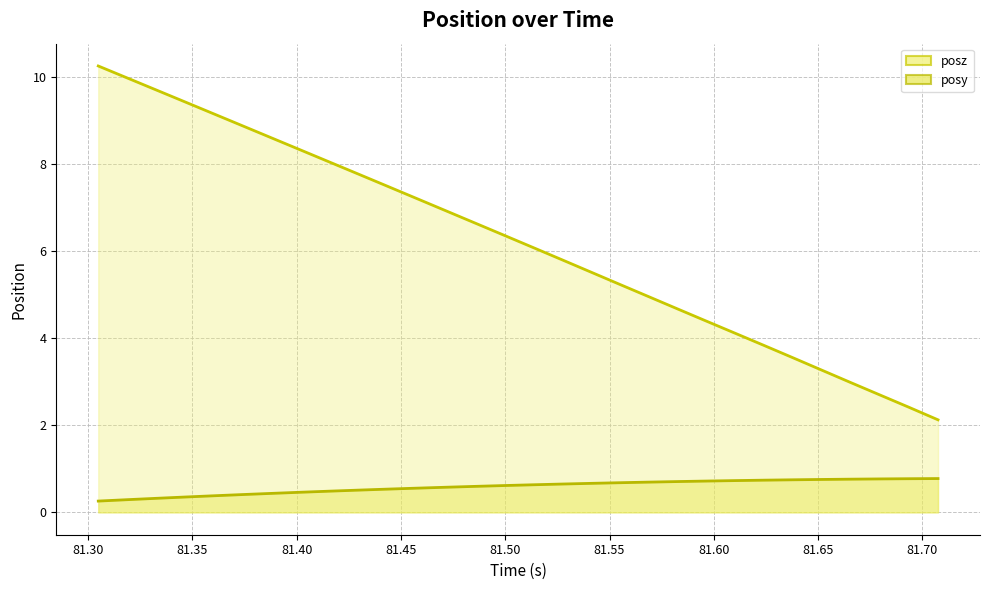

What is the sum of all posz values?

186.4